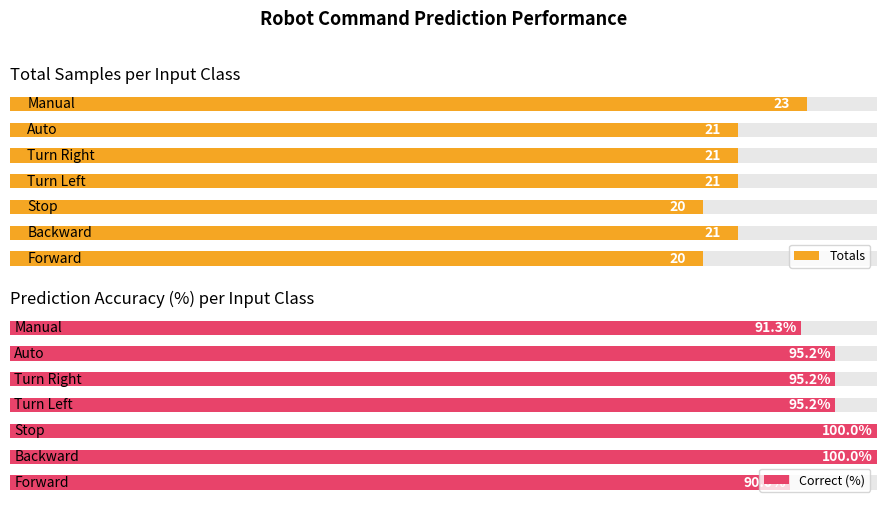

The Totals series shows 36.0 at 6. True or false?

False